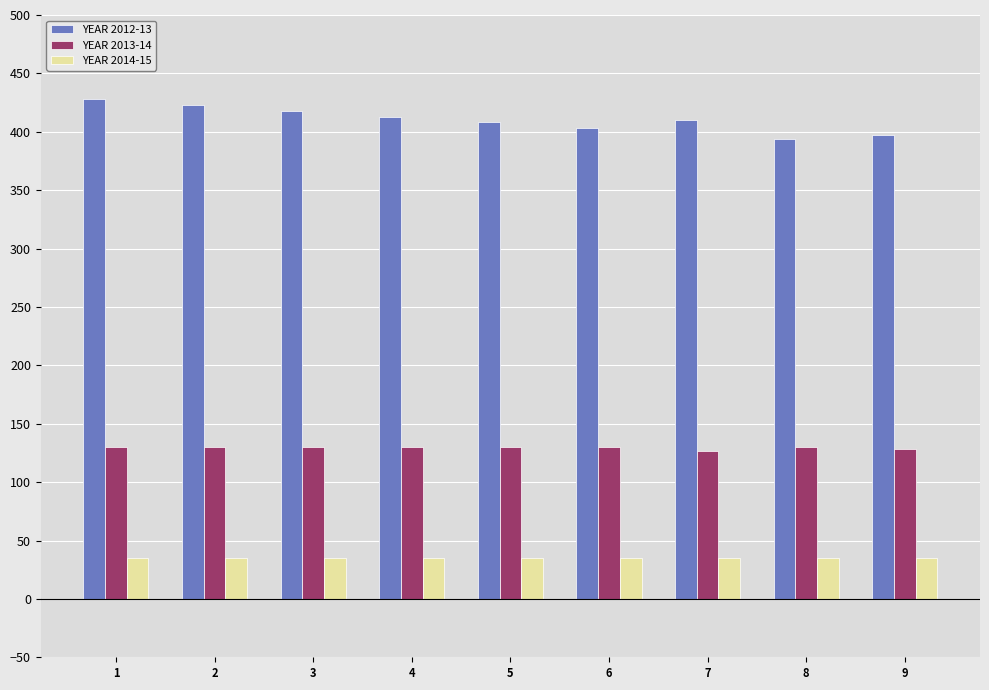

Is it true that YEAR 2013-14 equals 32 at 6?

False